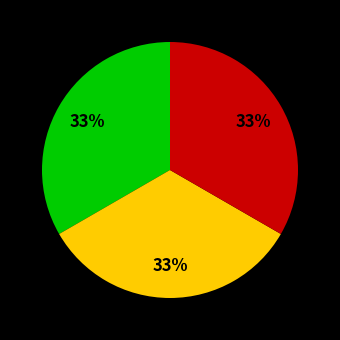

To the nearest percent, what is the average slice percentage?

33%